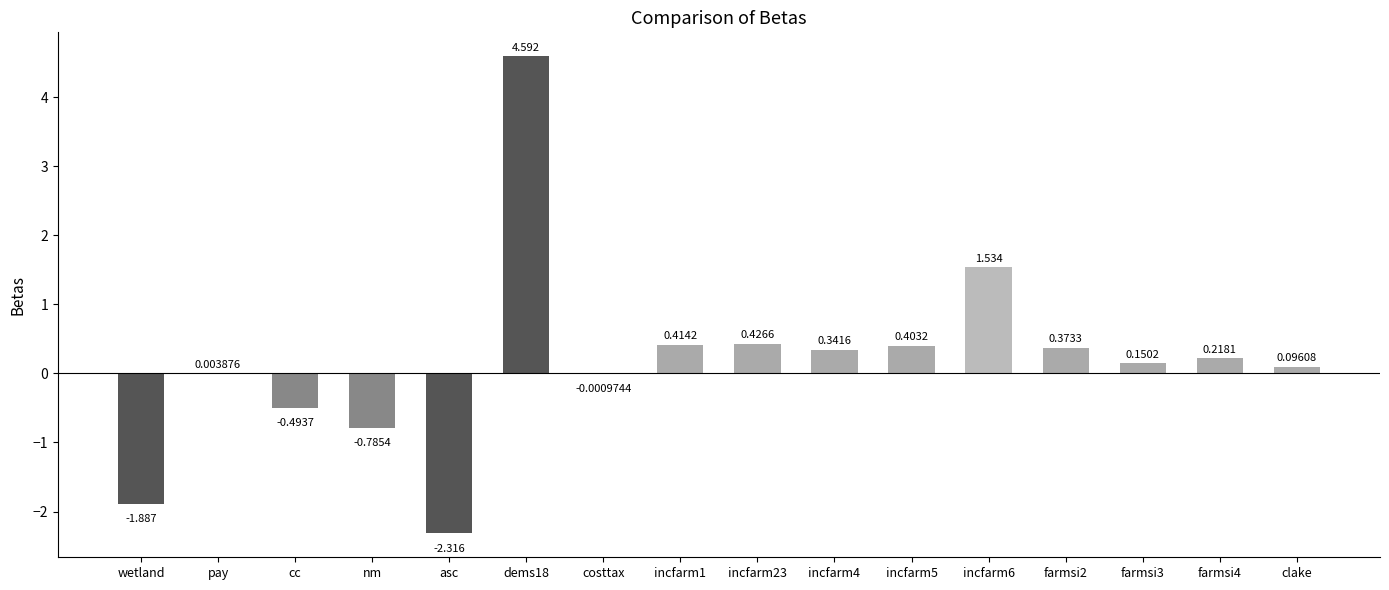

At which label does the data first exceed 0?

pay